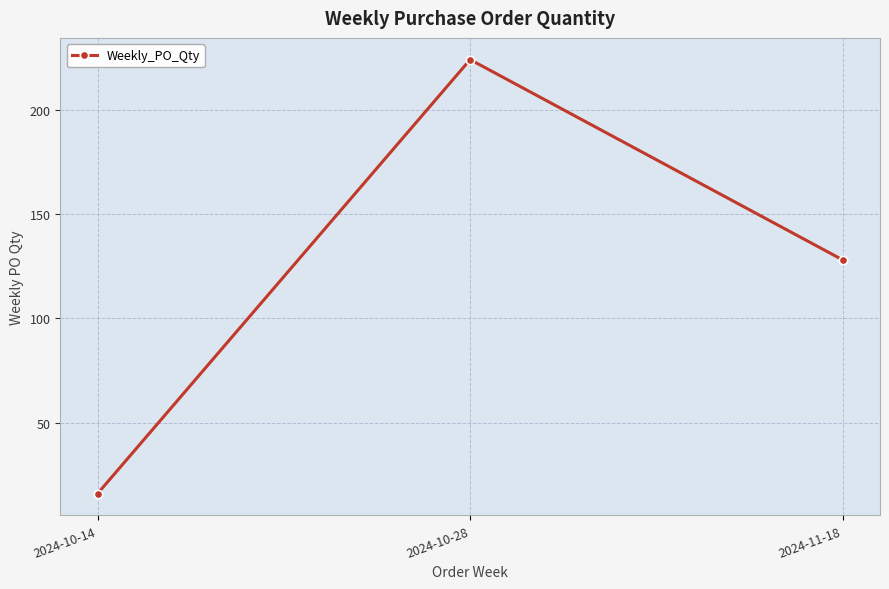

List the labels in order of value, largest first.

2024-10-28, 2024-11-18, 2024-10-14